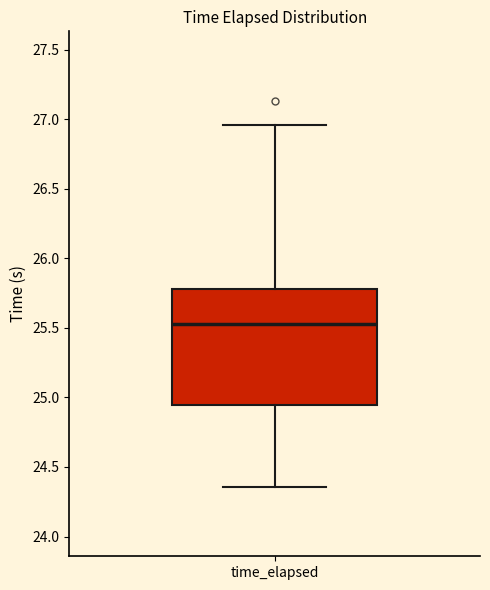

Where does the median line of the box for time_elapsed sit on the y-axis? The values are not printed on the chart, so give them approximately, as read against the axis.

25.55